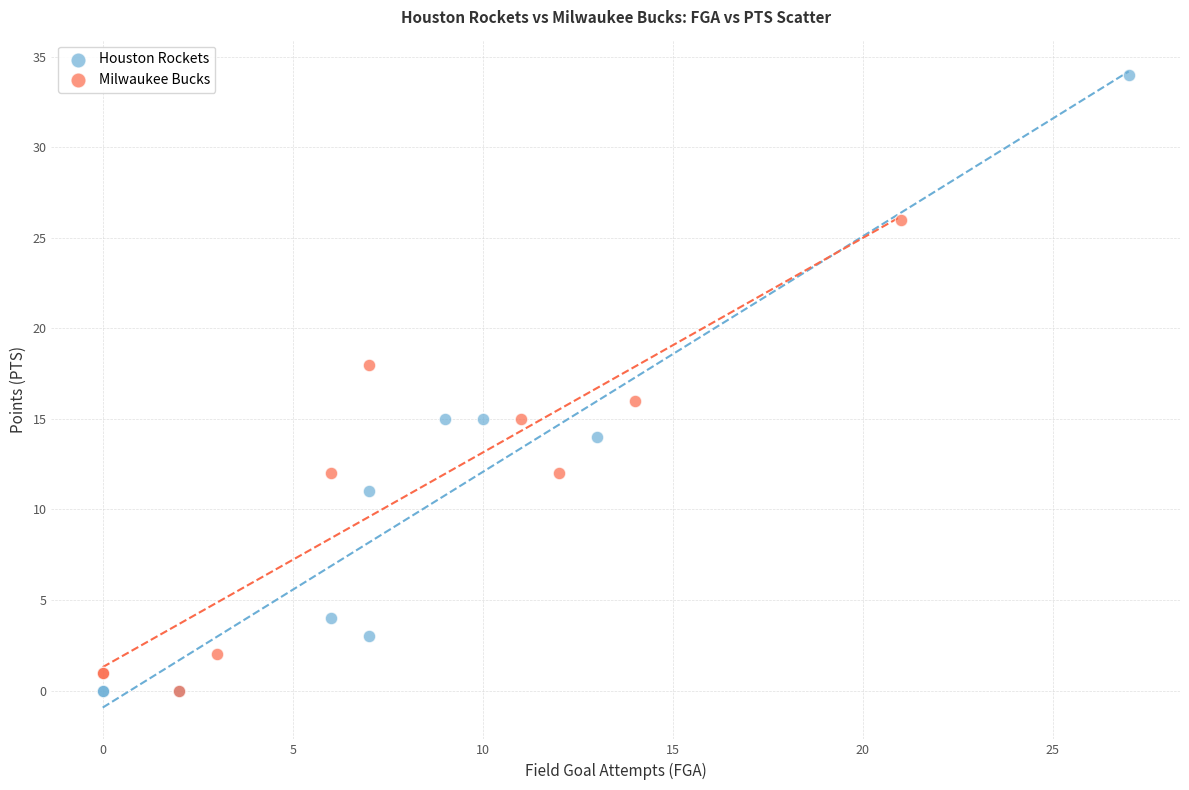

Which series has the widest spread of Y values?

Houston Rockets